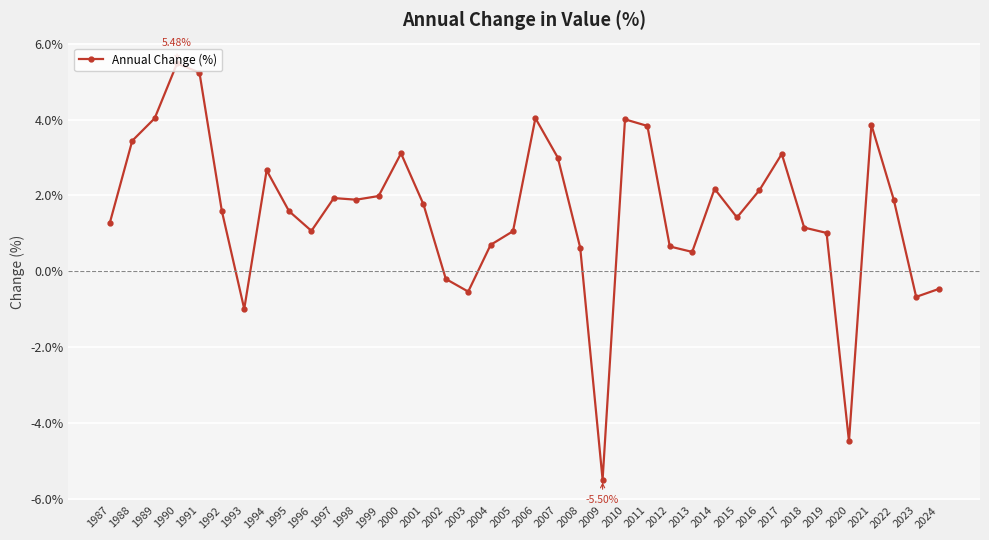

Between 2007 and 2003, which is larger?

2007